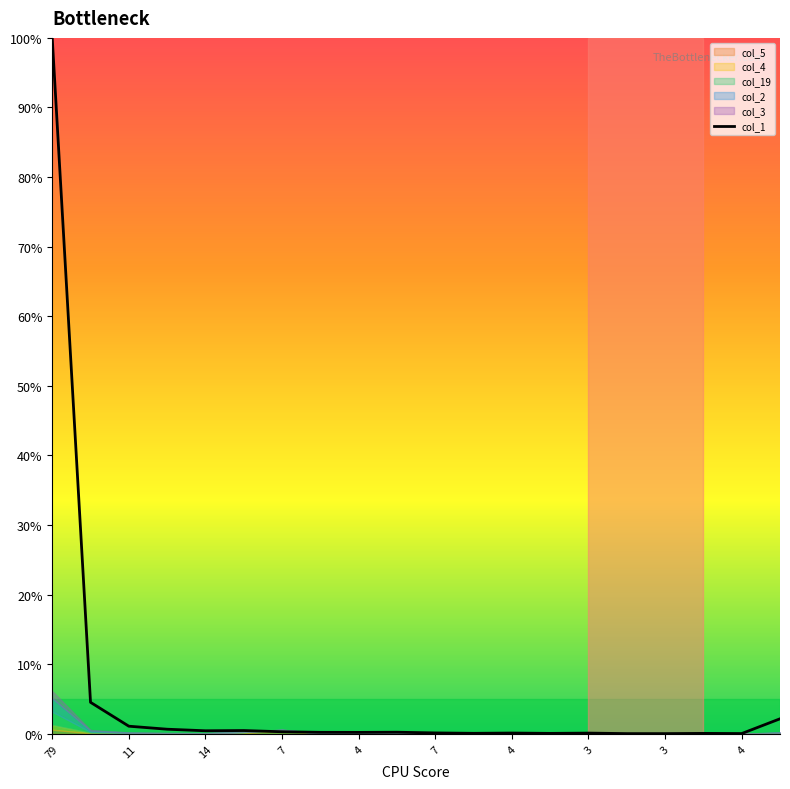

What is the difference between the maximum and minimum values?

100.0